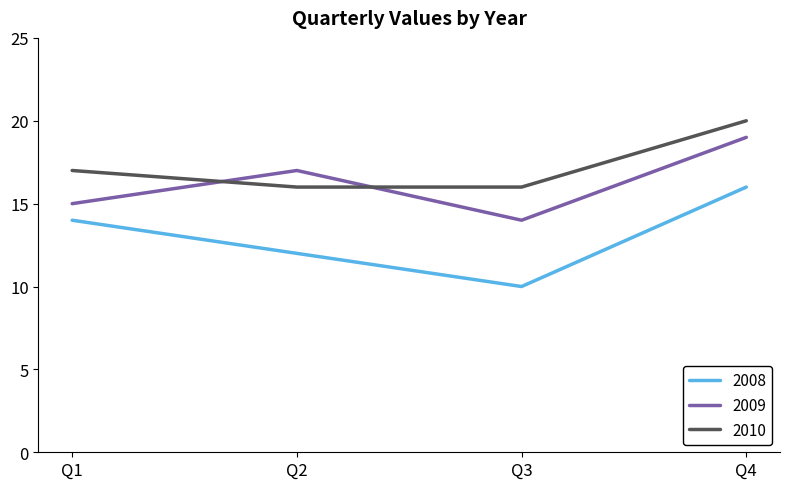

True or false: 2008 has a value of 25 at Q4.

False